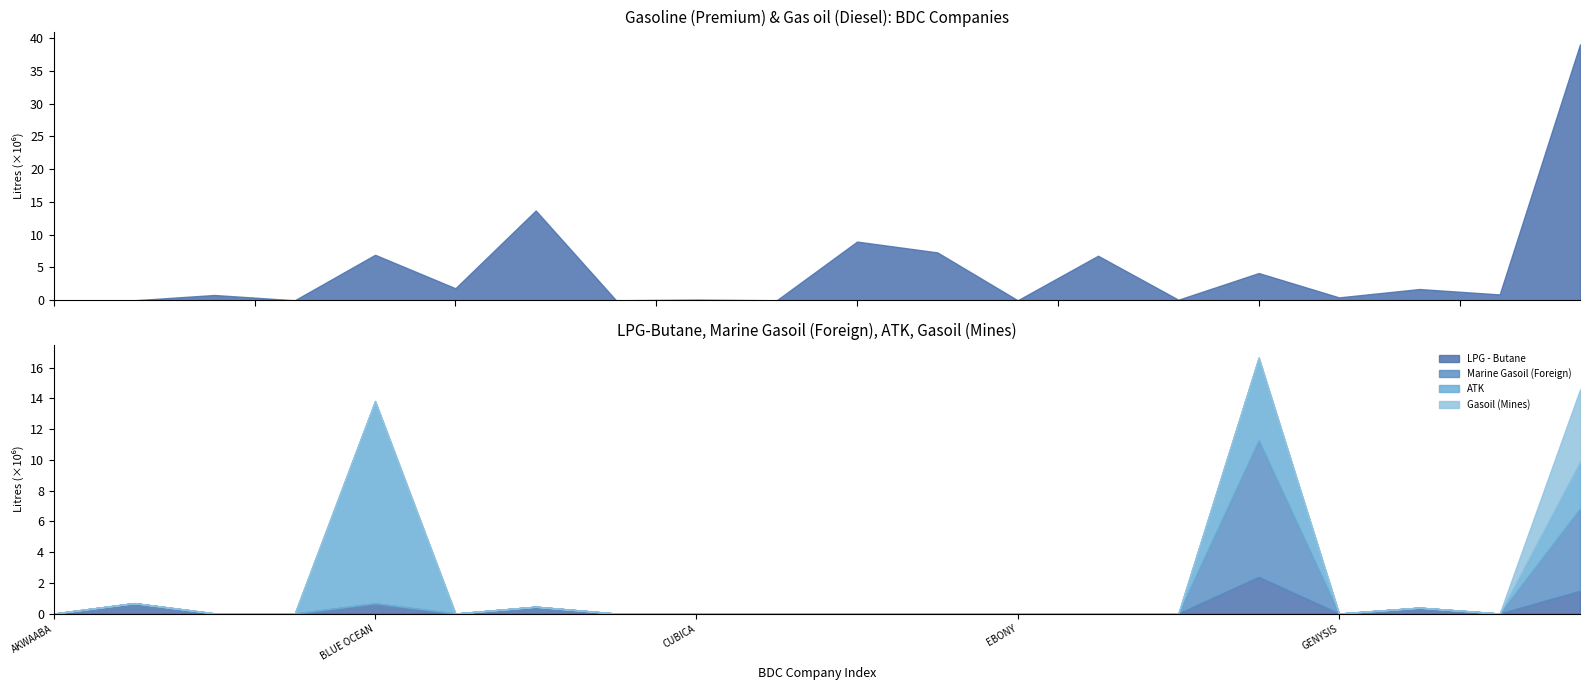

Which series has the widest spread of values?

Gasoline (Premium)